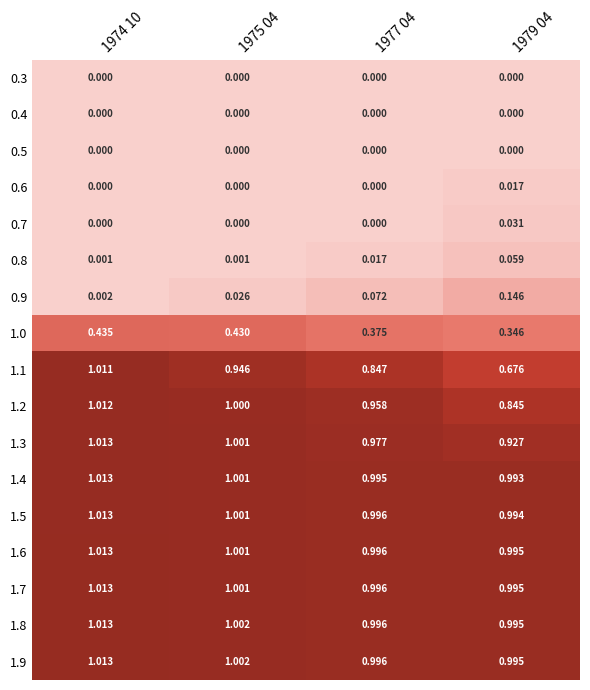

Is the value of 1.7 at 1977 04 greater than the value of 0.9 at 1974 10?

Yes